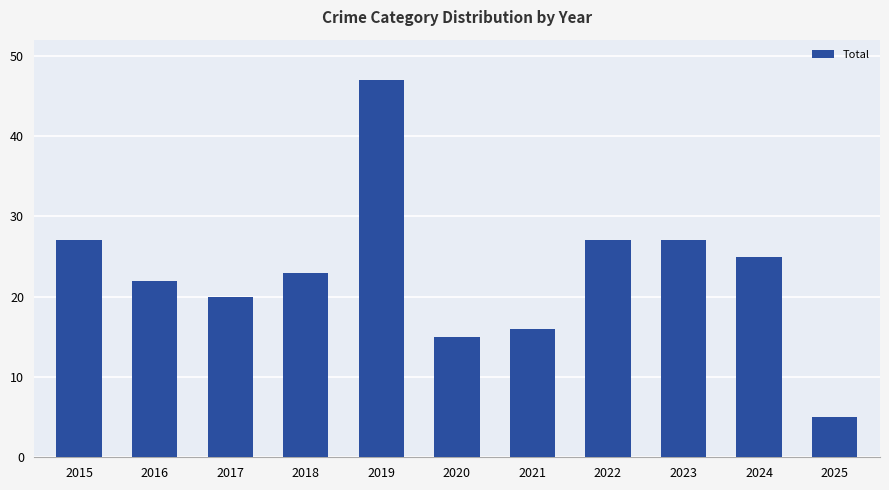

How many data points does each series have?

11